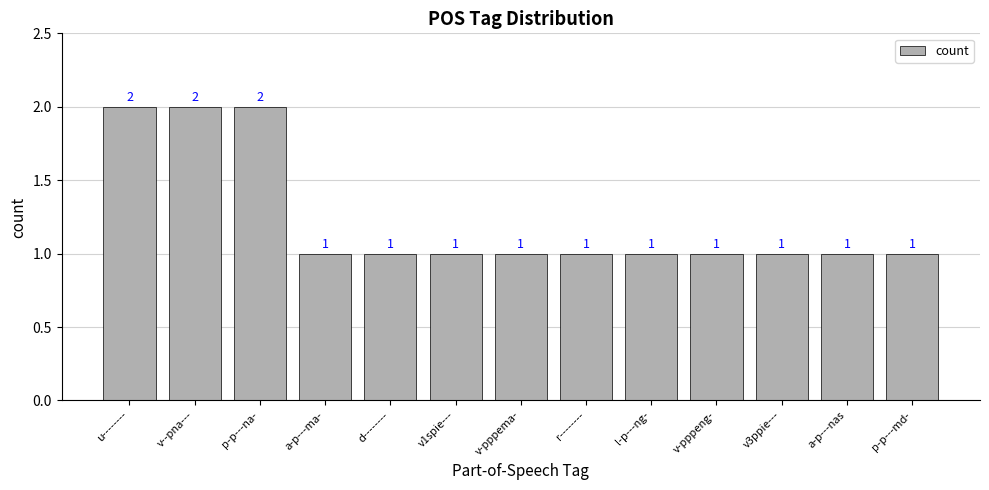

True or false: the data shows 1 at u--------.

False